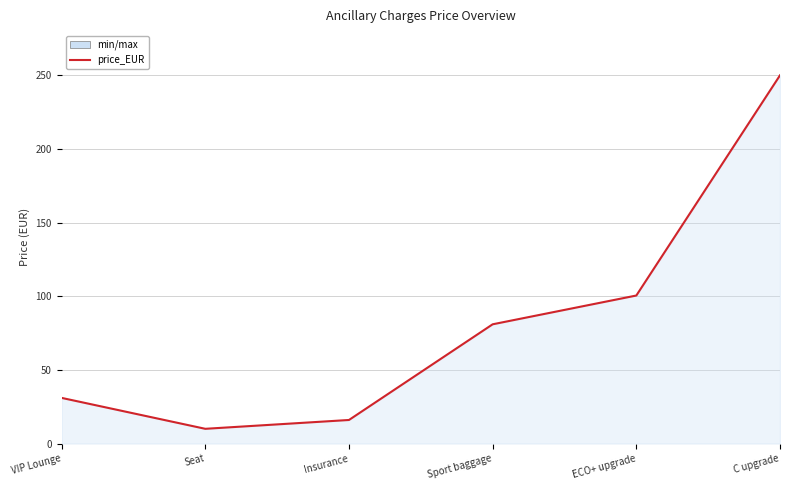

How many lines are shown in the chart?

1